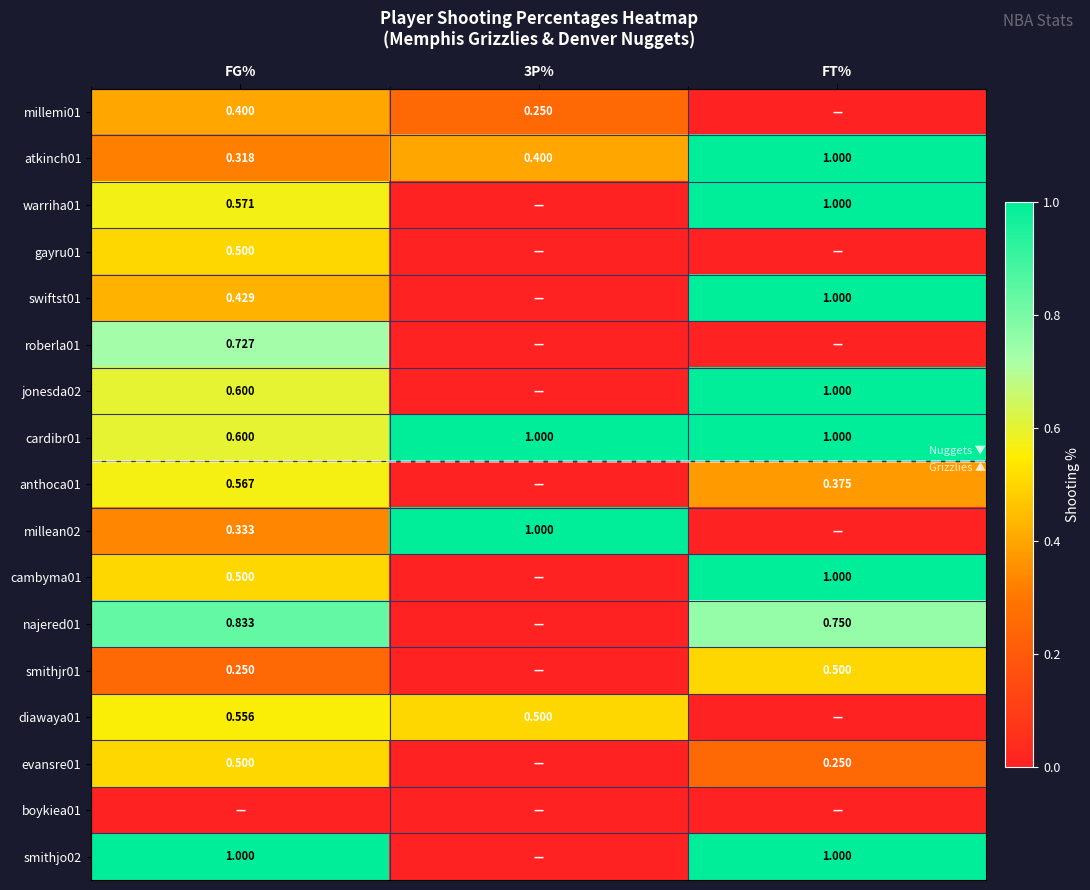

What value does the atkinch01 series have at FT%?

1.0